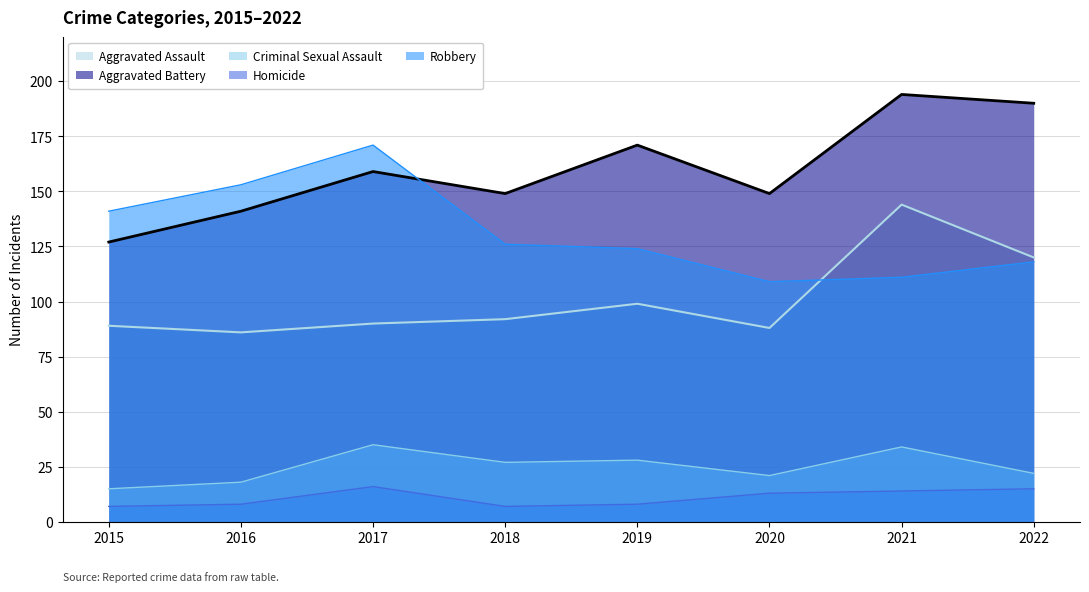

What is the difference between the Criminal Sexual Assault values at 2018 and 2021?

7